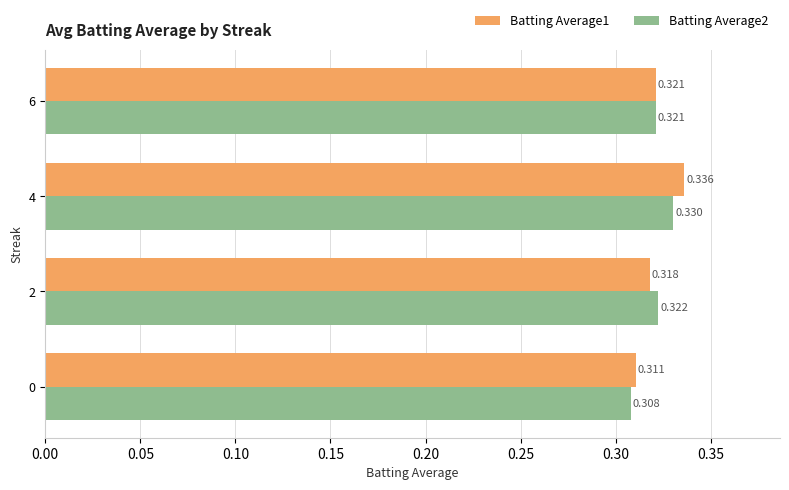

How many categories are shown in the chart?

4